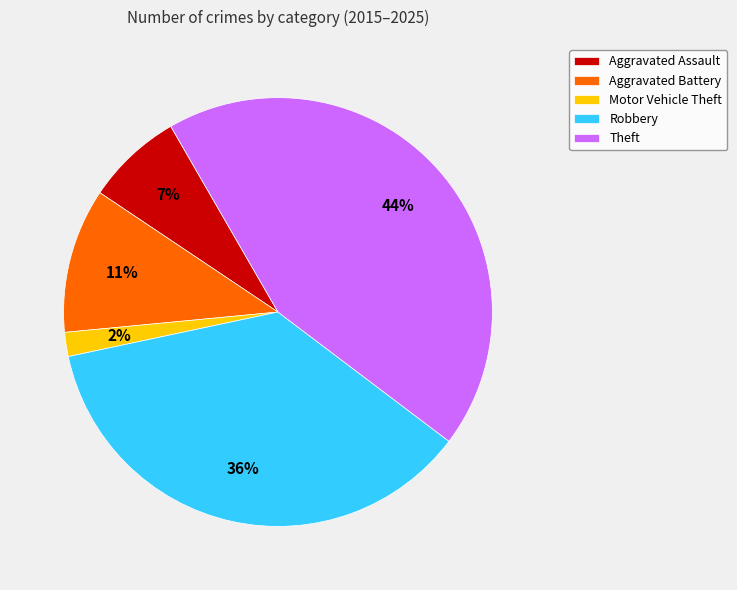

What percentage is the Robbery slice, to the nearest percent?

36%